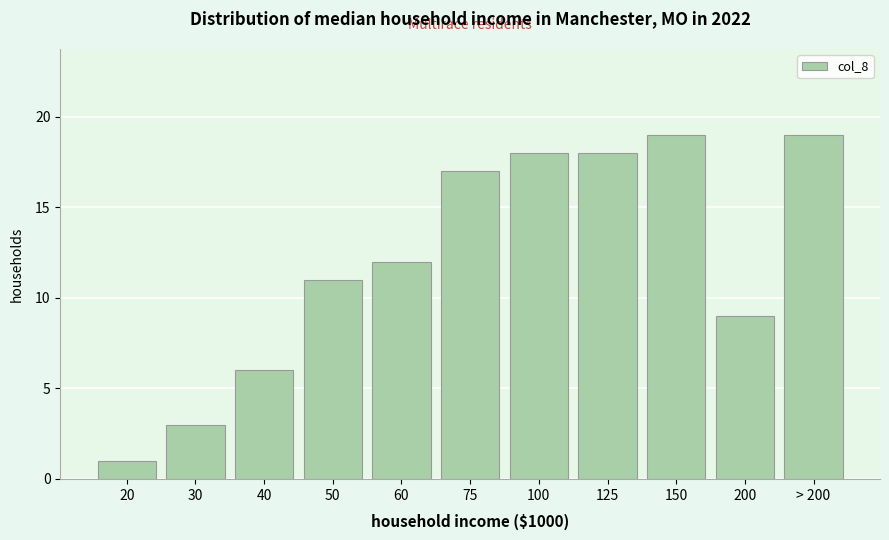

Reading left to right, list all the values displayed in this chart.

20=1	30=3	40=6	50=11	60=12	75=17	100=18	125=18	150=19	200=9	> 200=19